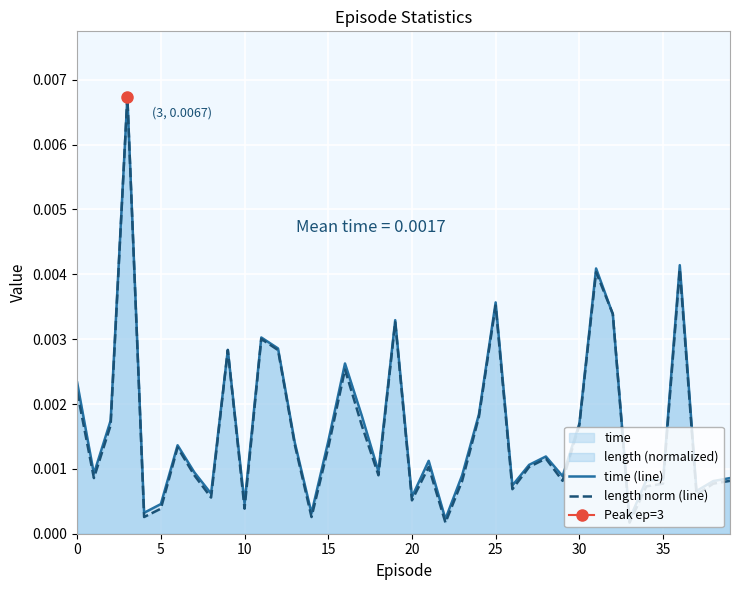

Which series has the largest total across all categories?

time (line)